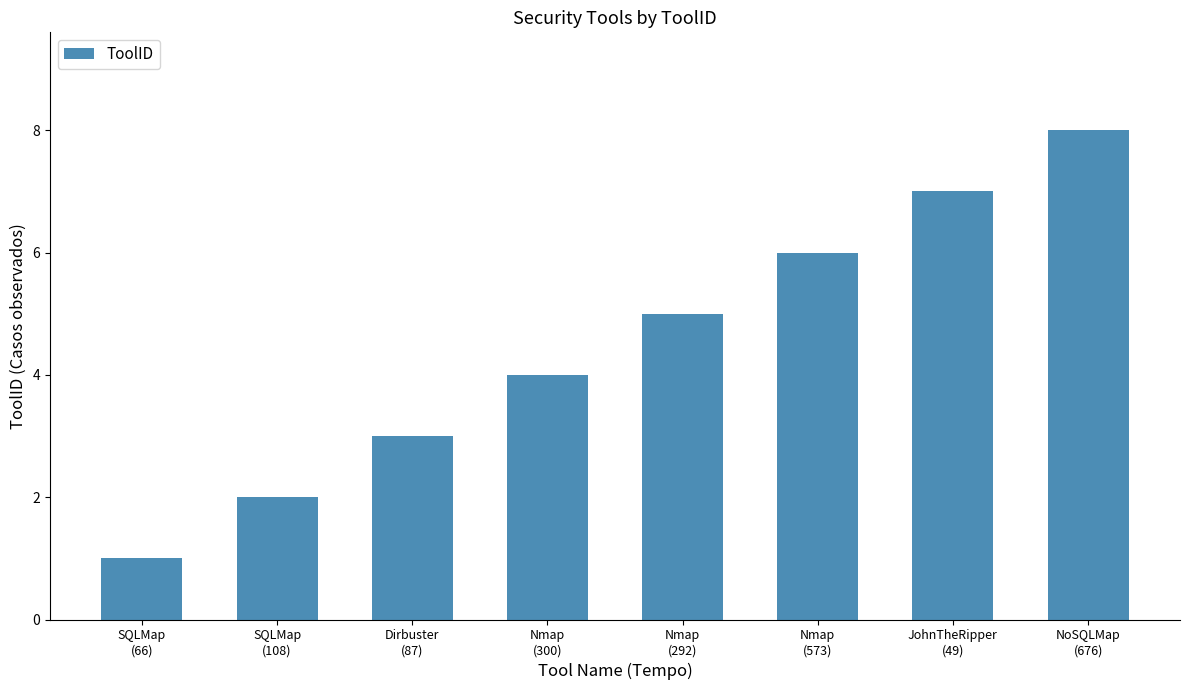

The chart shows a value of 11 at JohnTheRipper
(49). True or false?

False